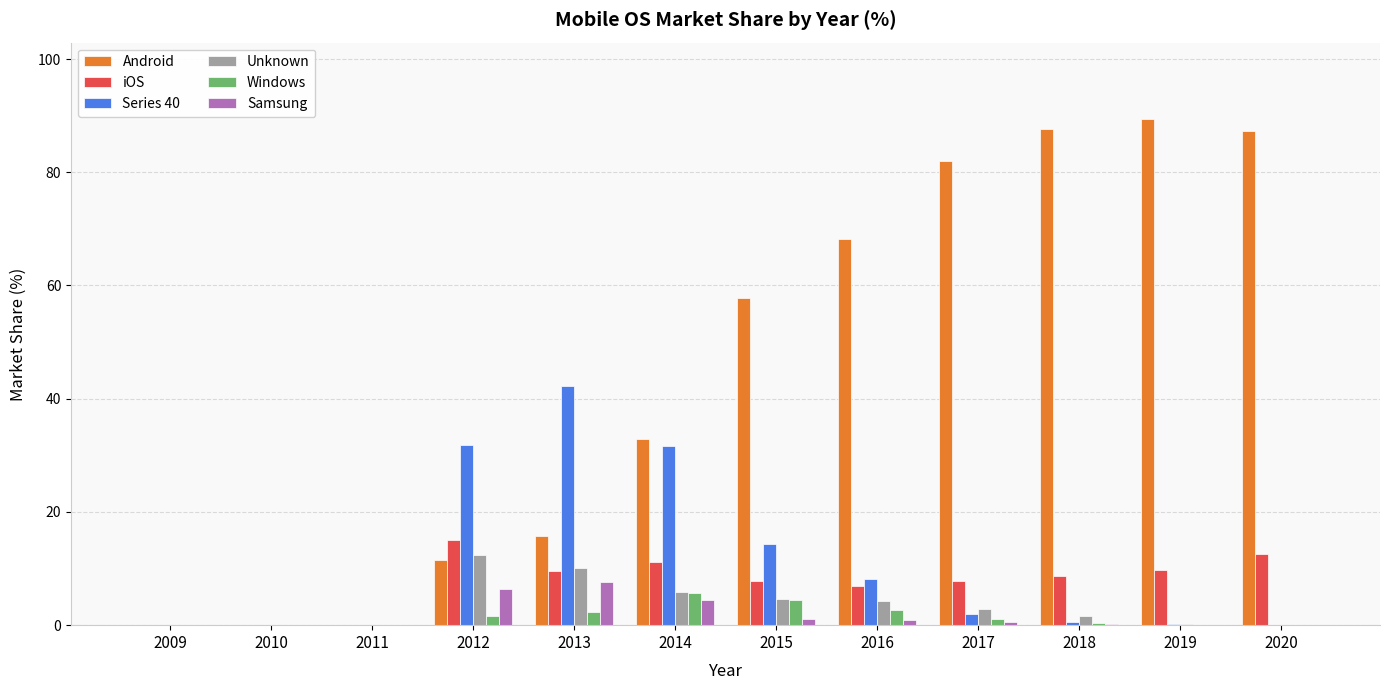

True or false: Samsung has a value of 7.7 at 2013.

True